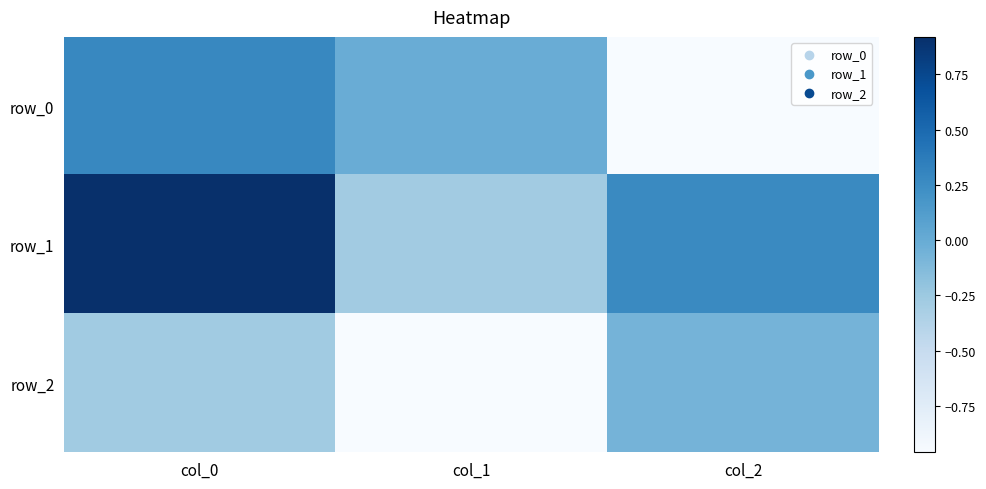

True or false: row_1 has a value of -0.3 at col_1.

True